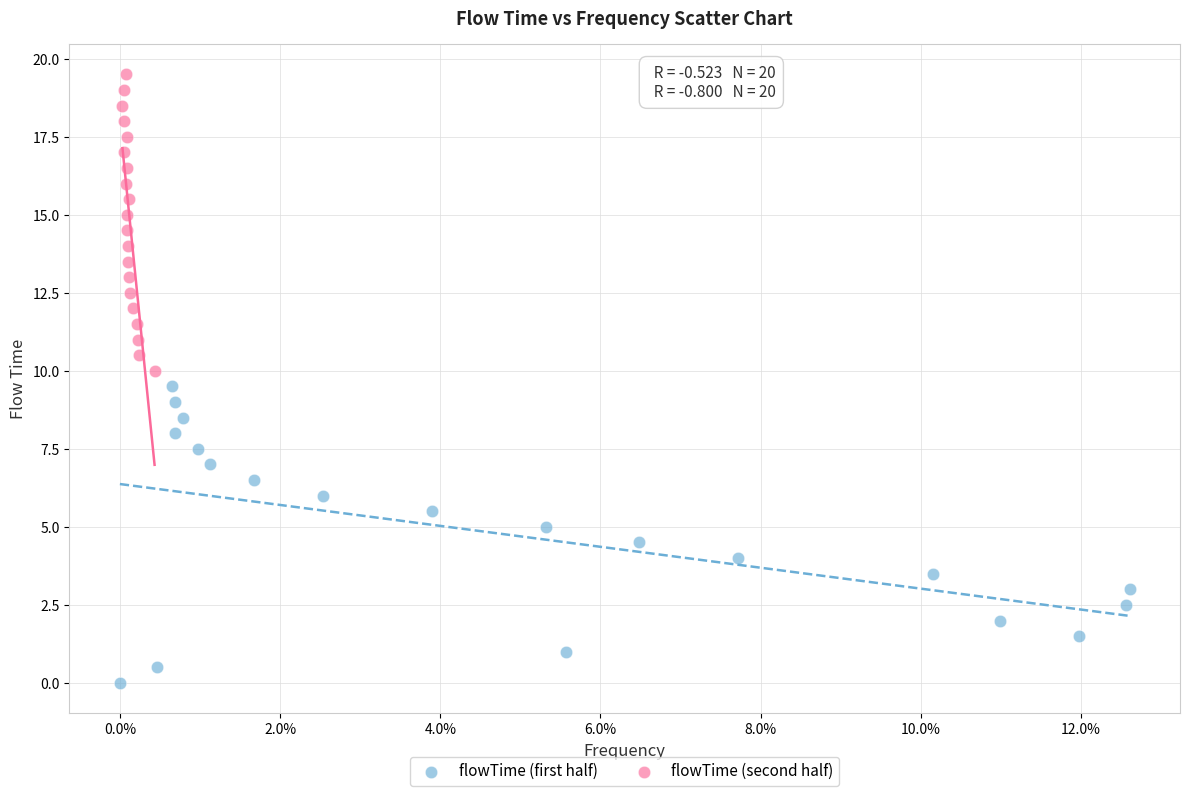

Which series reaches the maximum Y coordinate?

flowTime (second half)